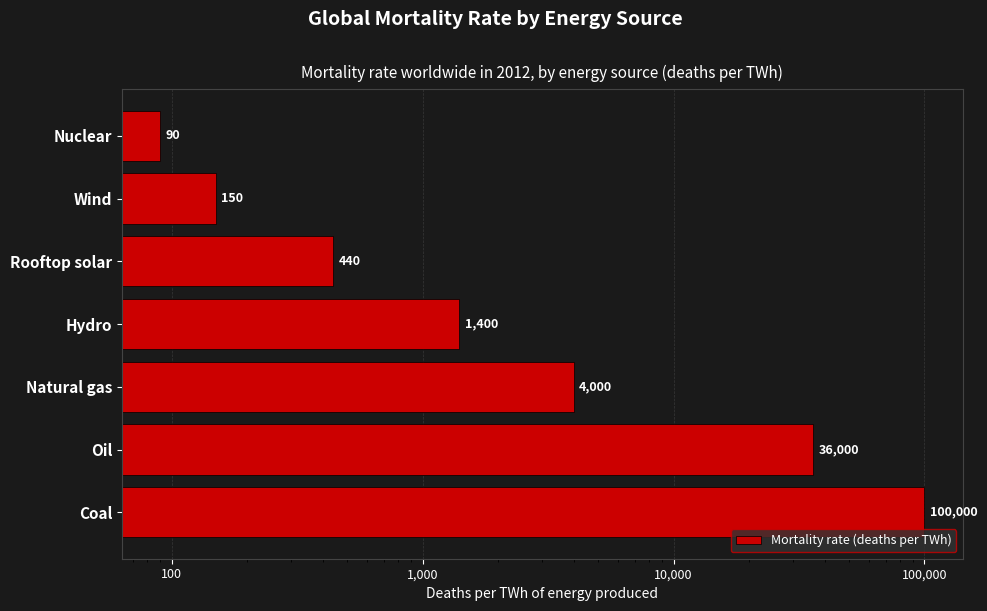

What is the ratio of the value at Coal to the value at Wind?

666.7